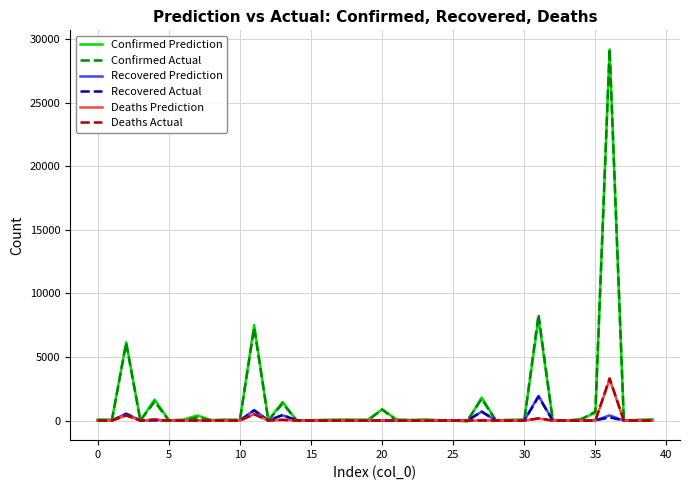

Count the number of data series in this chart.

6